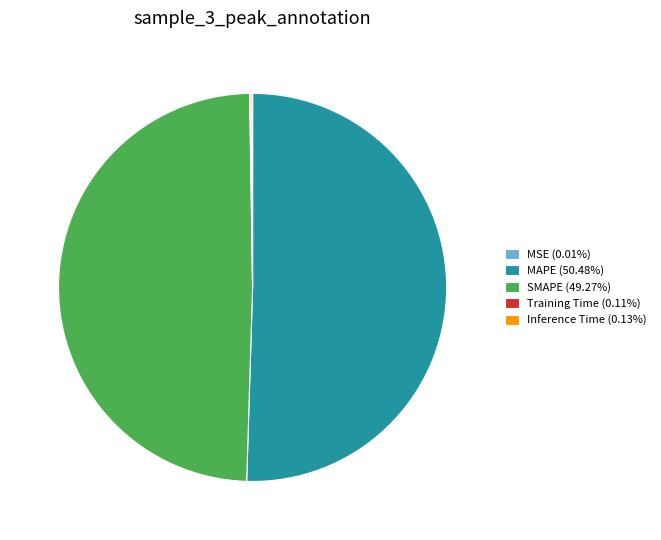

Does MAPE (50.48%) represent more than half of the total?

Yes